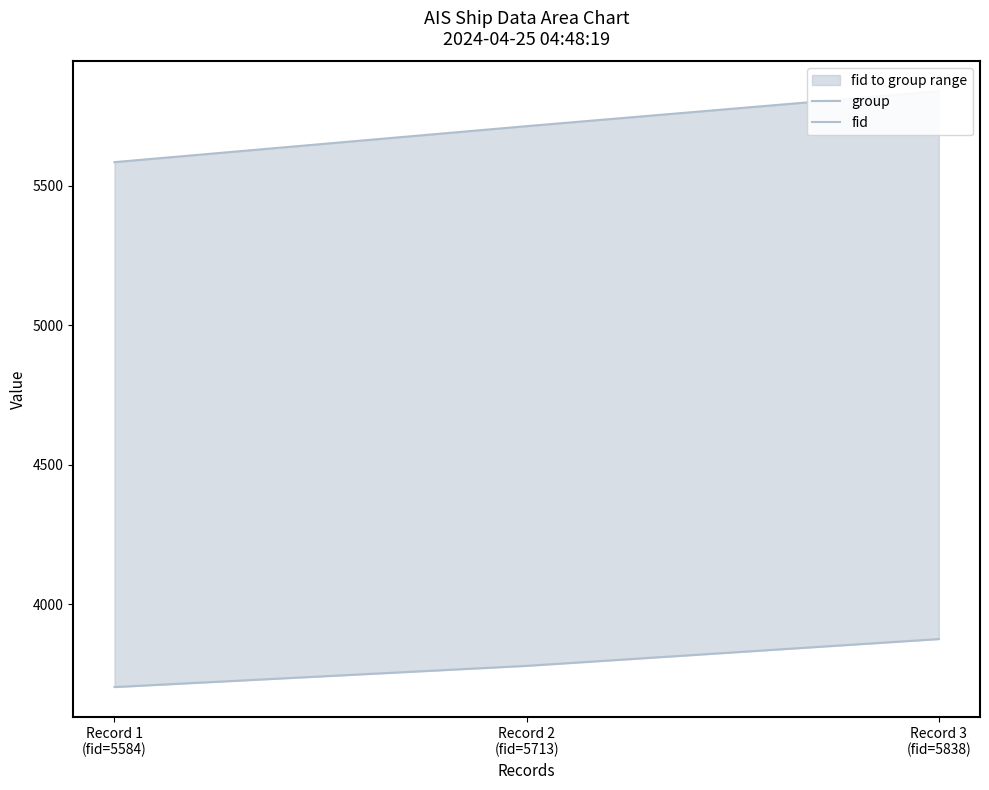

The value of group at Record 3
(fid=5838) is 3875. True or false?

True